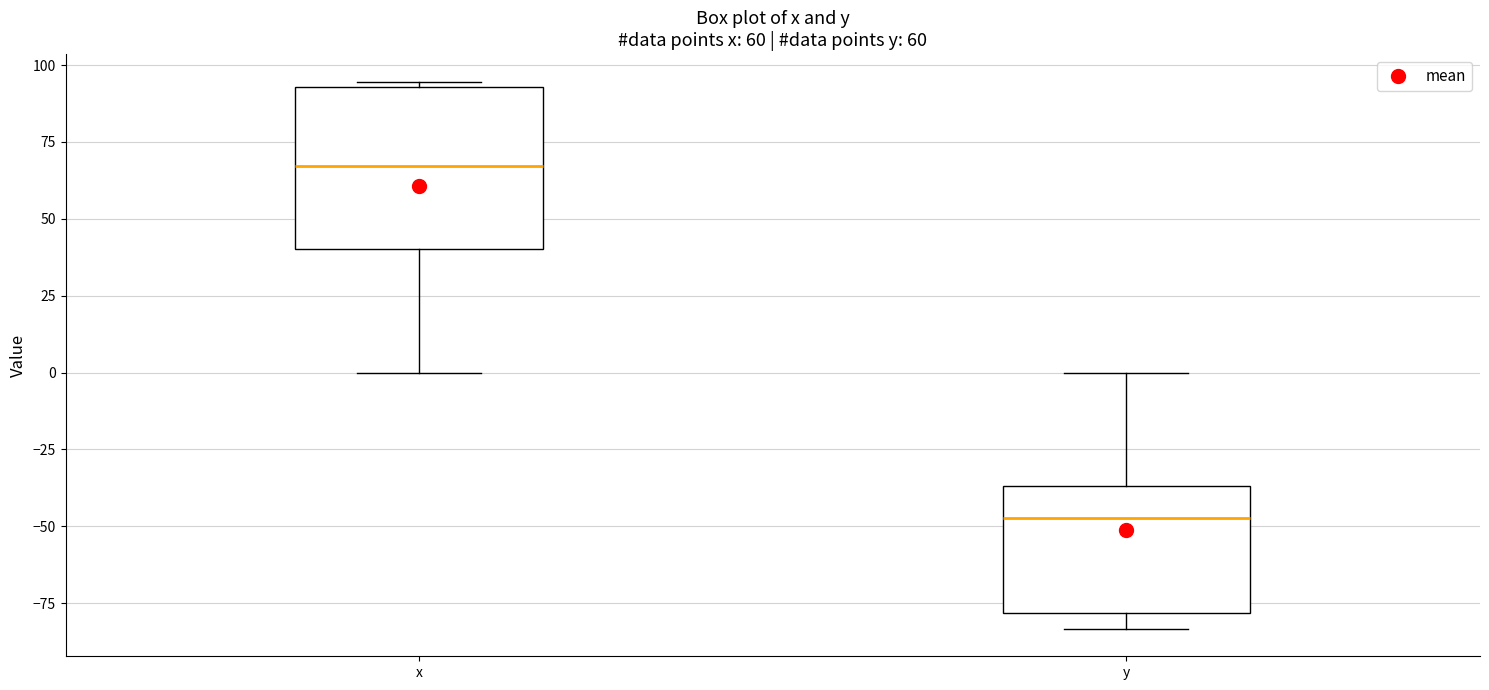

Which box is the tallest, from its lower edge to its upper edge?

x